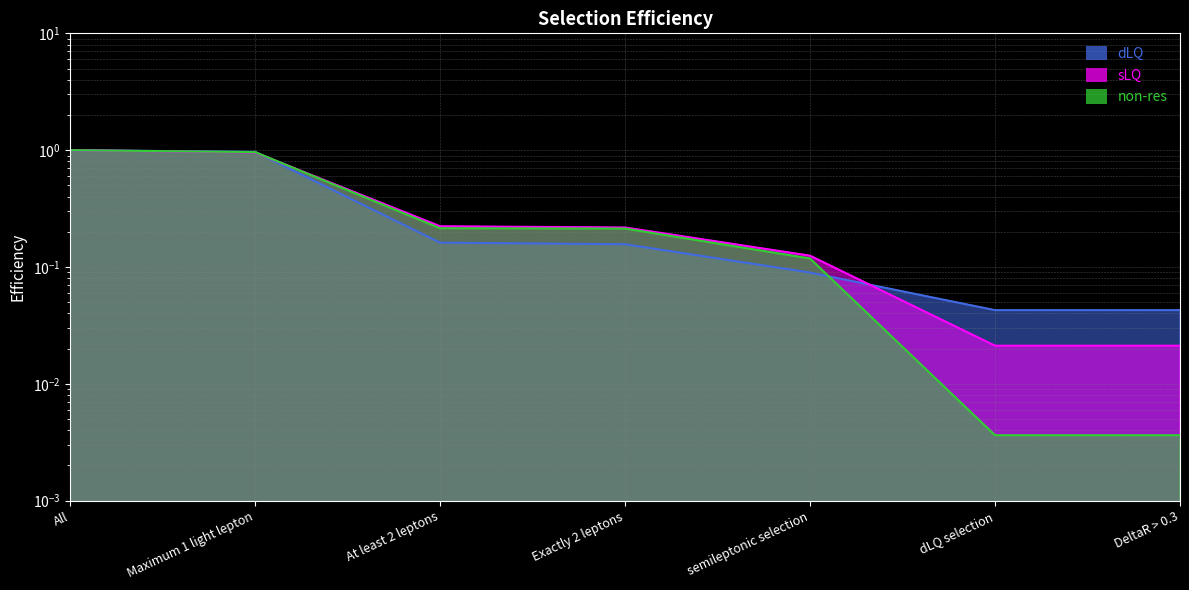

After their last crossing, which series has the higher values: non-res or dLQ?

dLQ